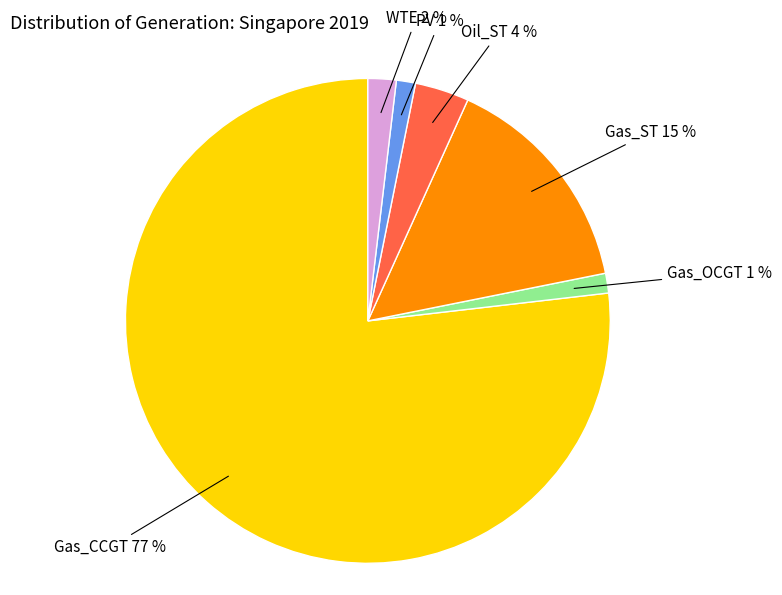

Which slice is the largest?

Gas_CCGT